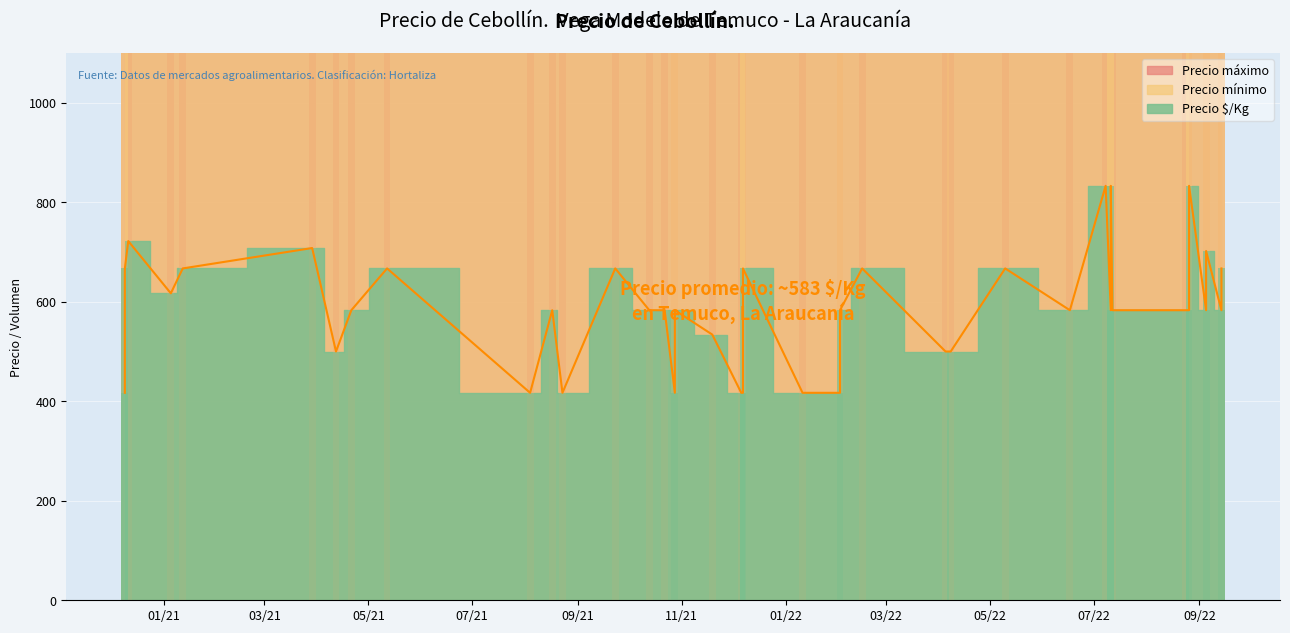

How many bars are there in each group?

3